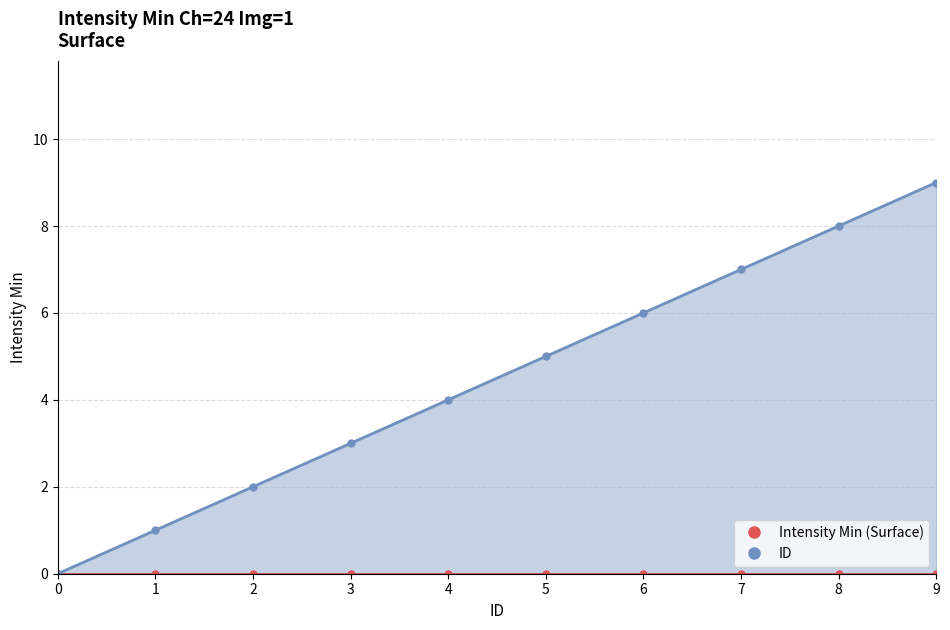

What is the difference between the maximum and minimum values?

9